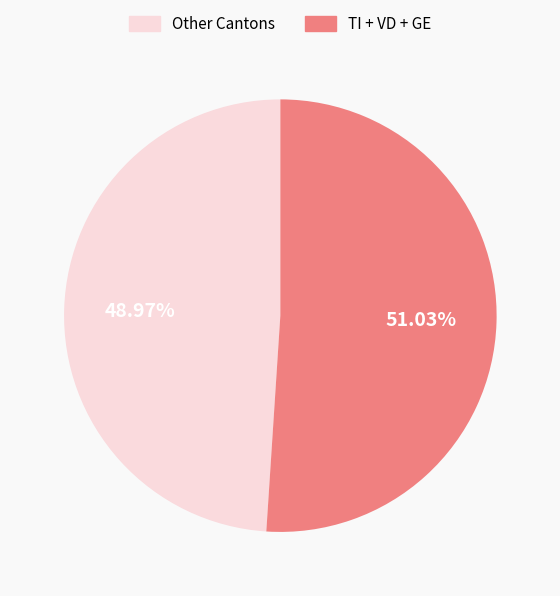

Is there any slice that represents more than half of the pie?

Yes